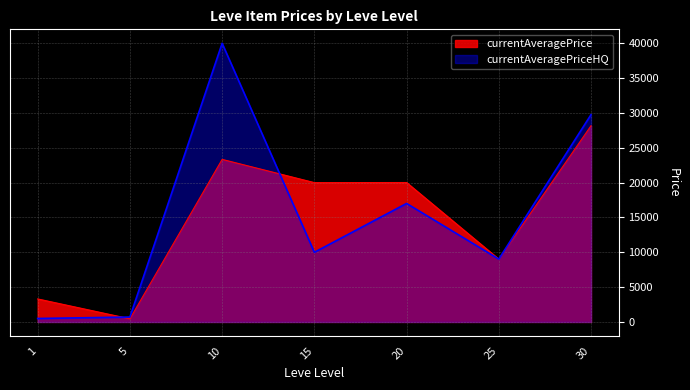

What is the difference between the maximum and minimum values in the currentAveragePrice series?

27715.8